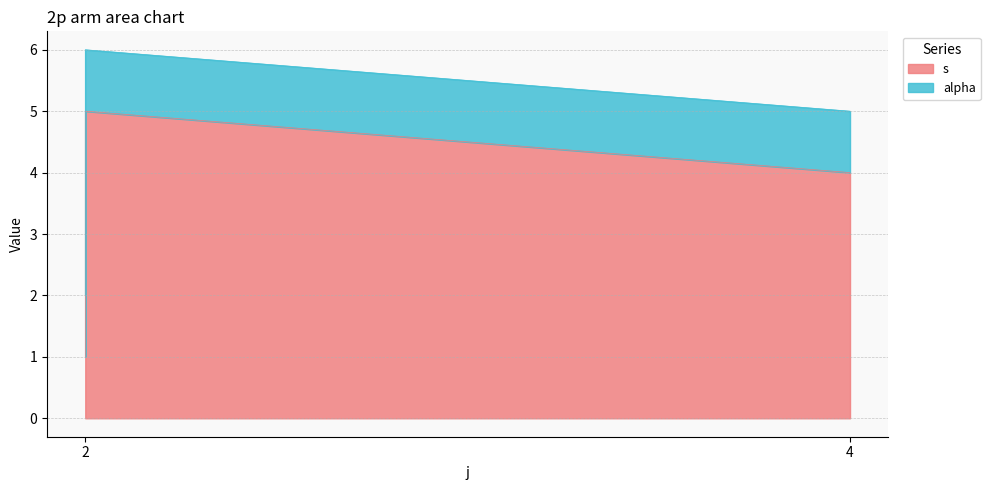

At which category does the chart reach its minimum across all series?

2